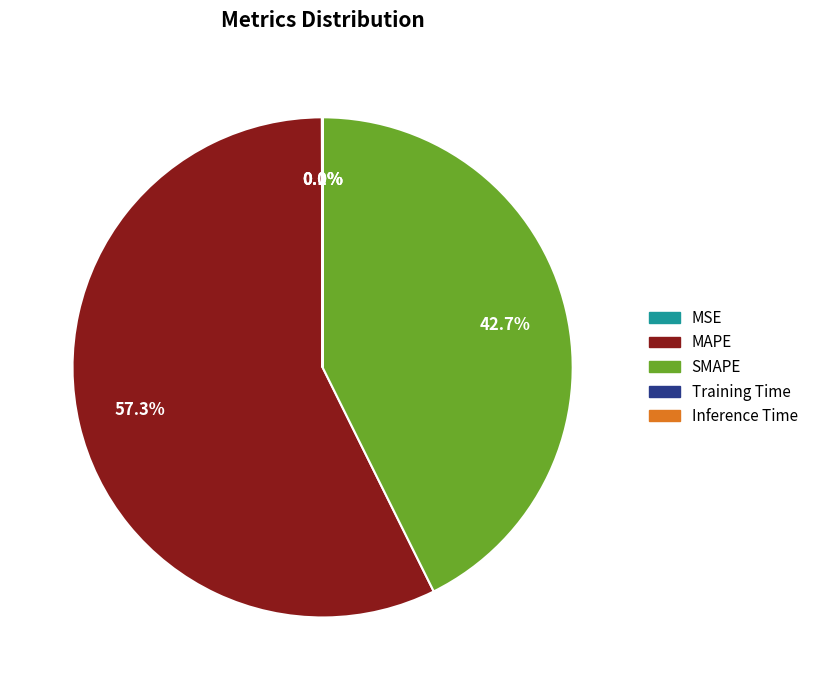

What is the majority slice?

MAPE